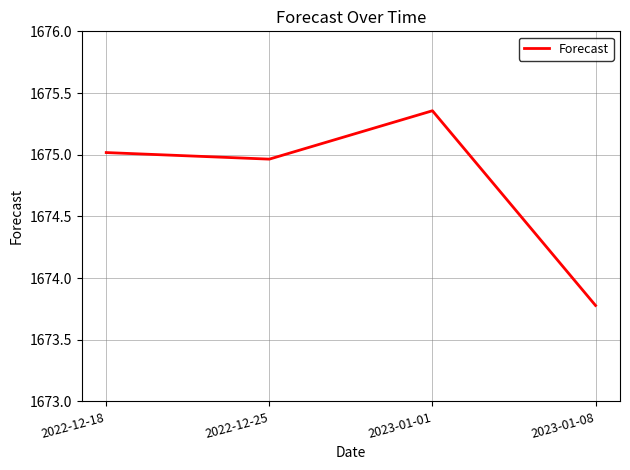

List the labels in order of value, smallest first.

2023-01-08, 2022-12-25, 2022-12-18, 2023-01-01